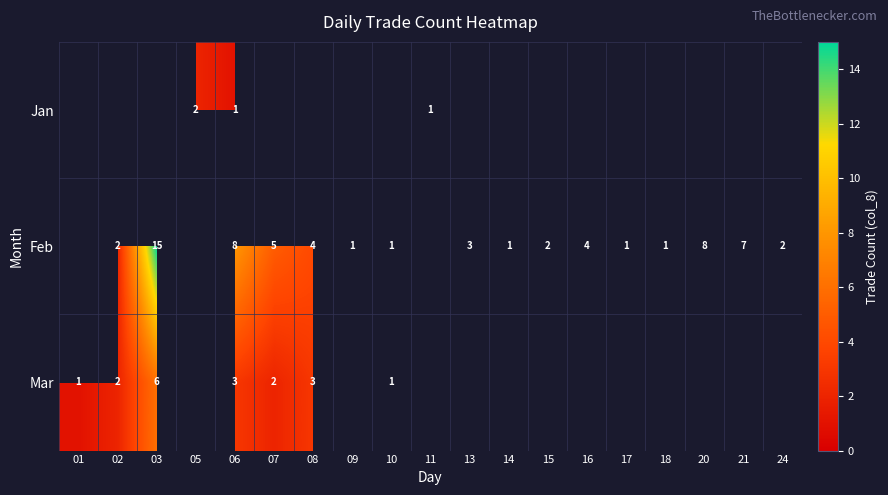

The value of Jan at 05 is 1.0. True or false?

False